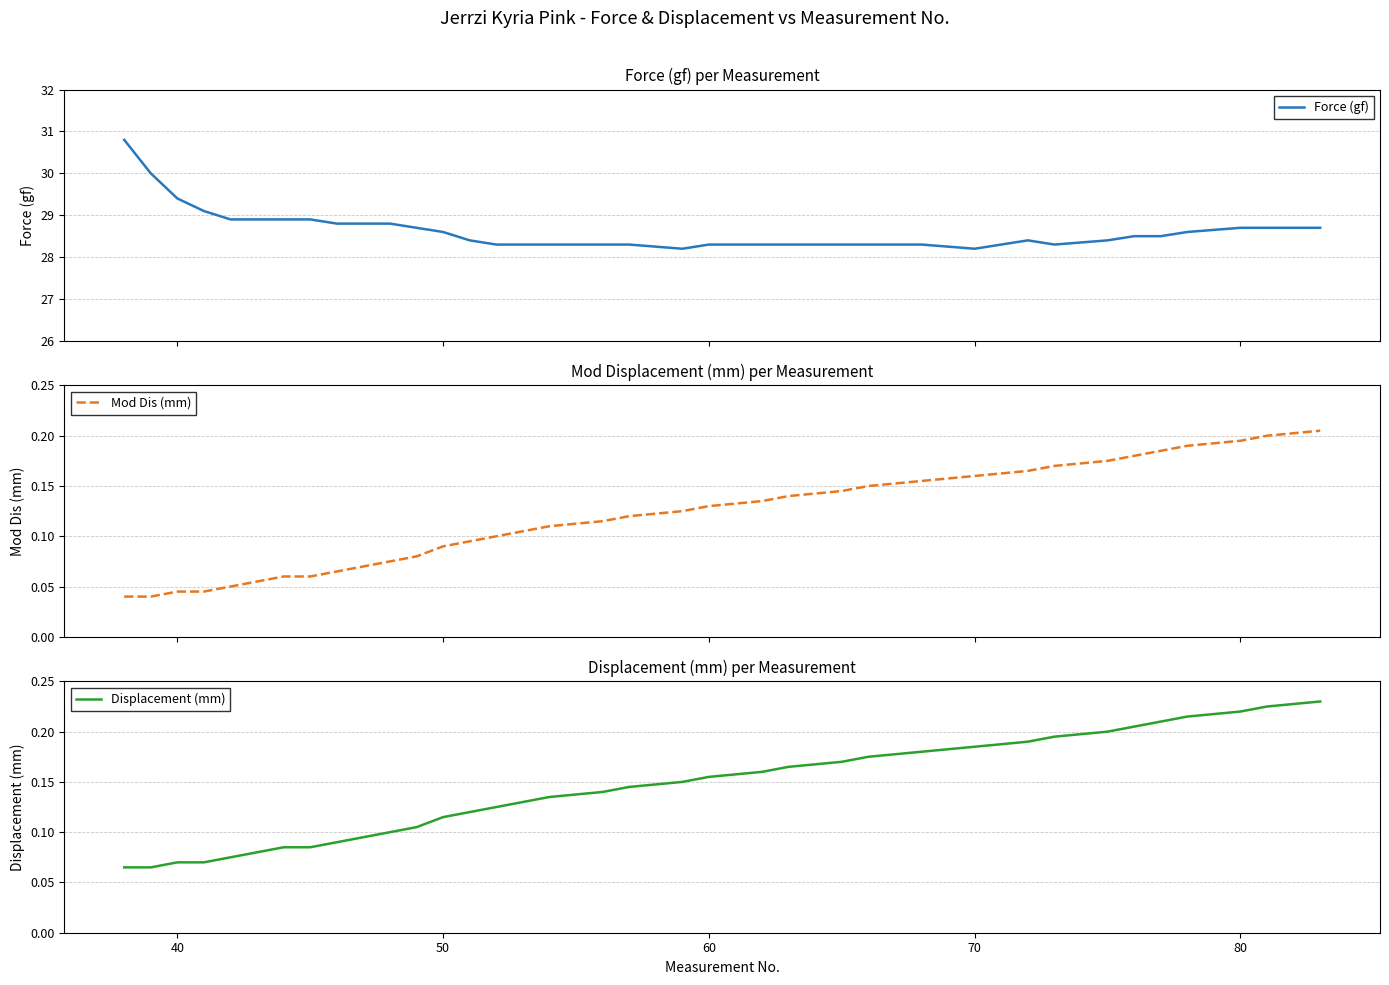

Is it true that Mod Dis (mm) equals 0.1 at 50?

False